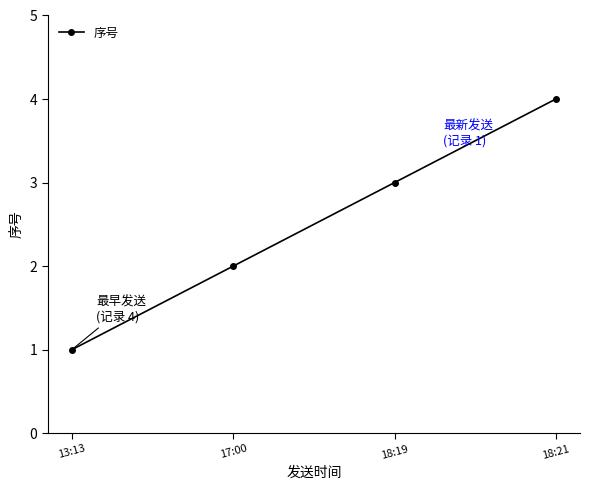

The value at 18:19 is 1. True or false?

False